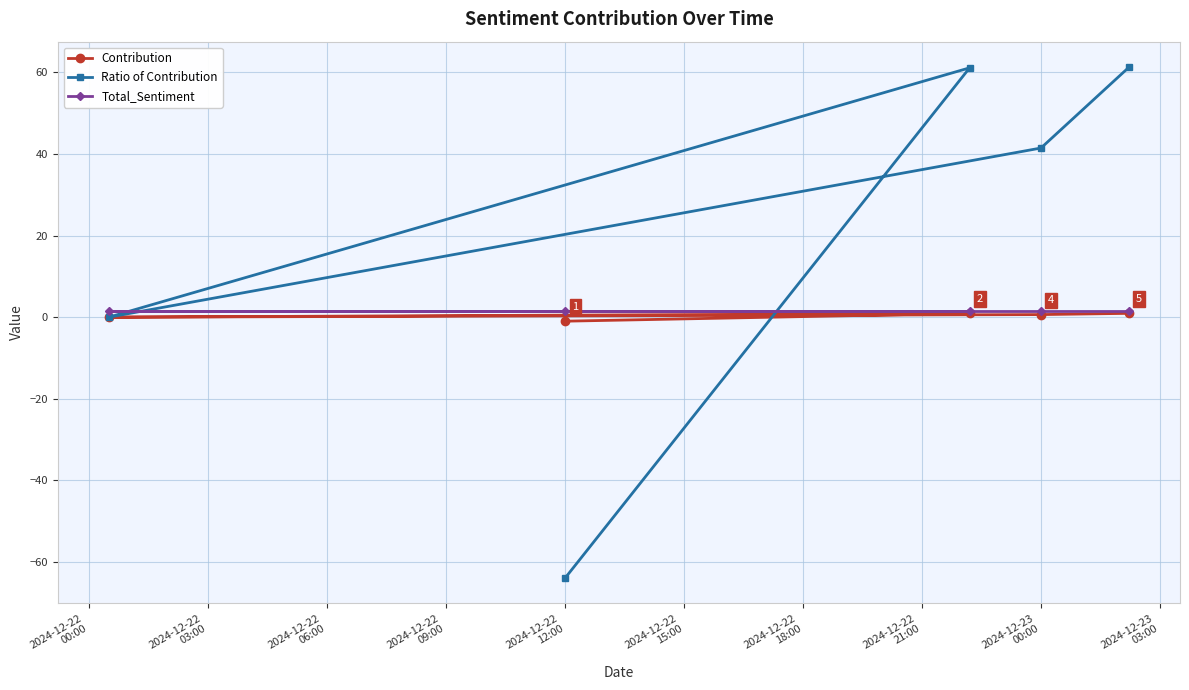

How many lines are shown in the chart?

3